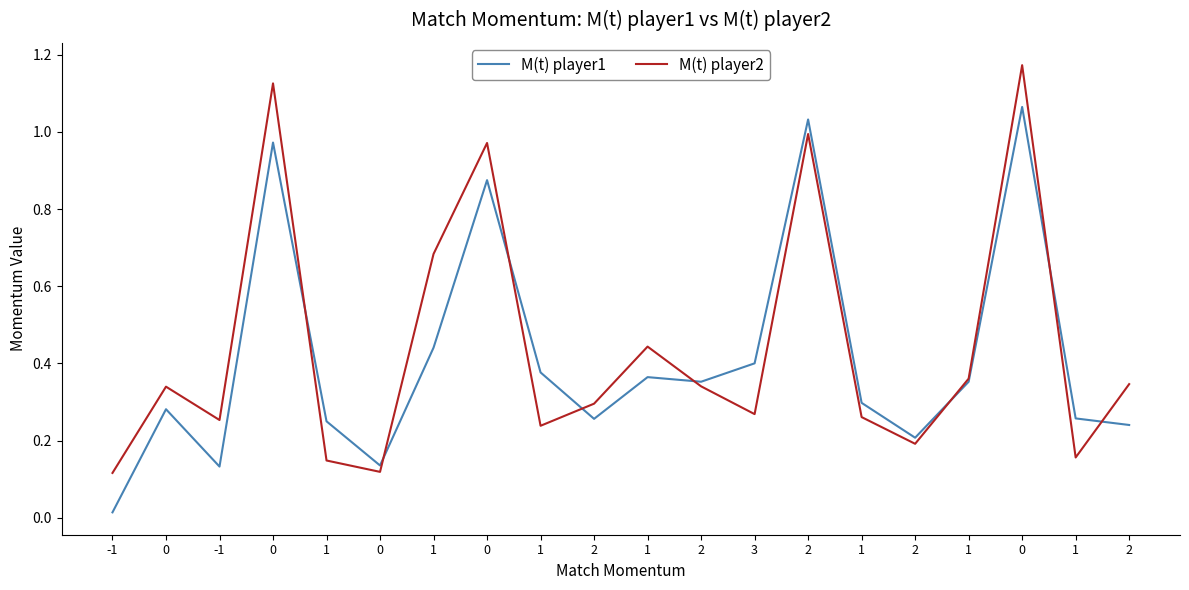

Which has a higher value, 1 or 3?

3